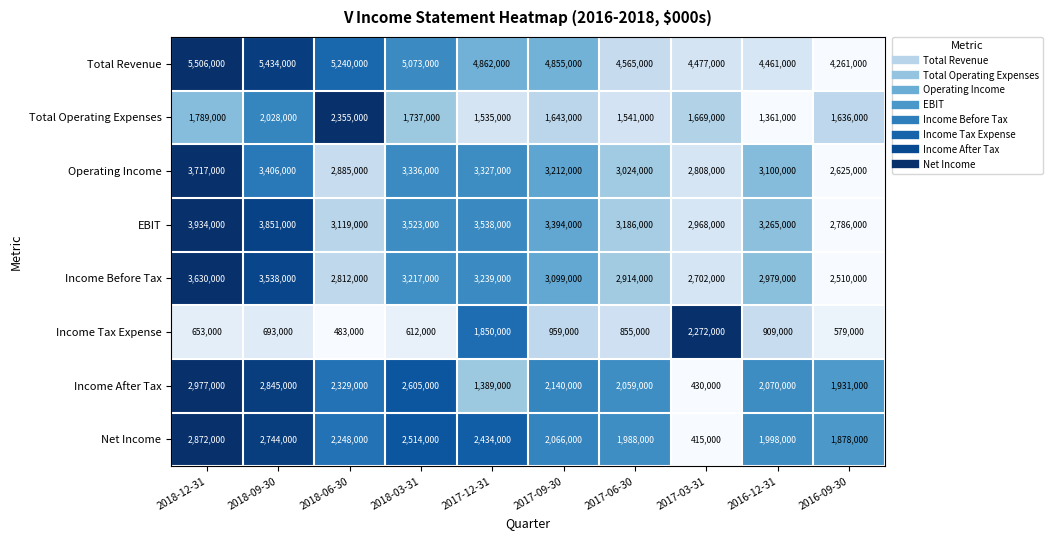

Rank the series at 2018-06-30 from lowest to highest value.

Income Tax Expense, Net Income, Income After Tax, Total Operating Expenses, Income Before Tax, Operating Income, EBIT, Total Revenue